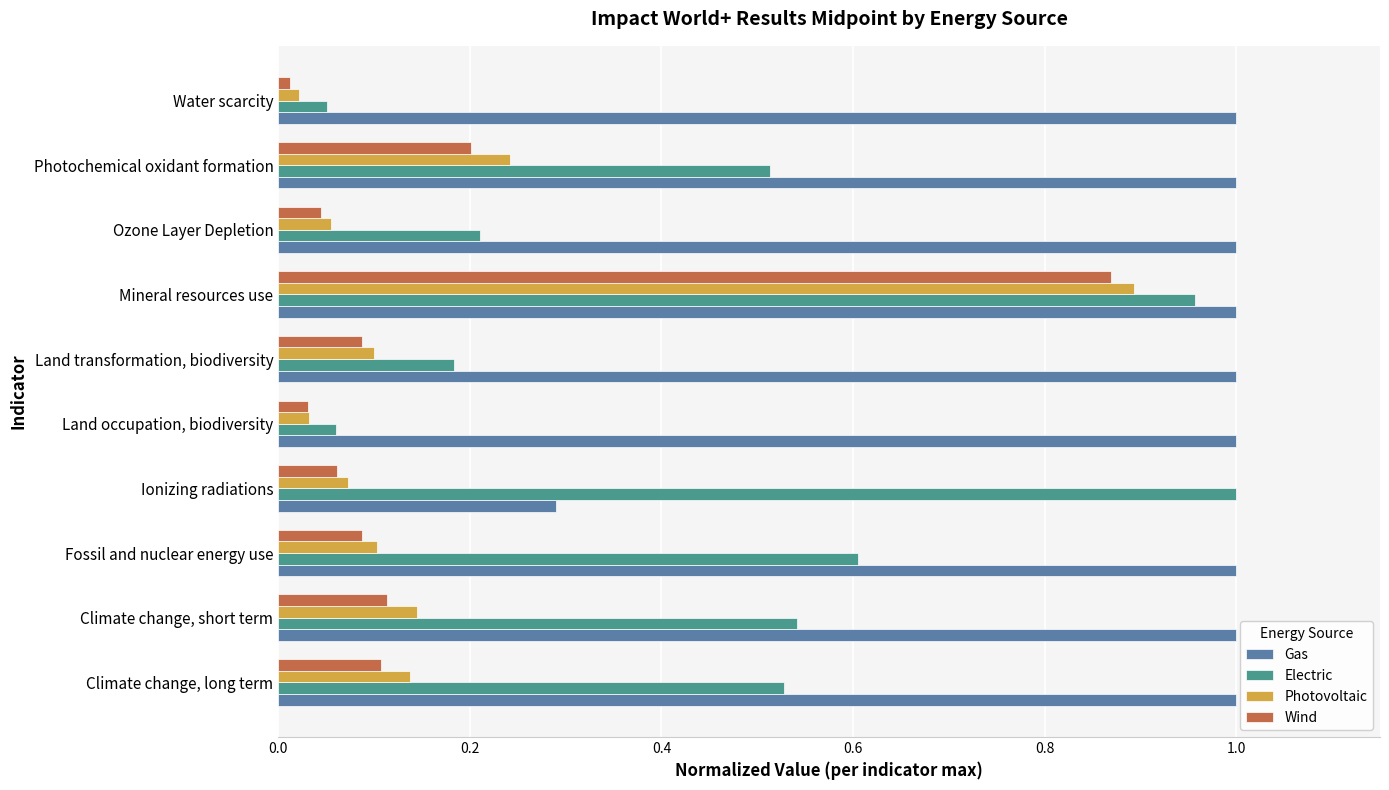

At which label does Electric reach its peak?

Ionizing radiations